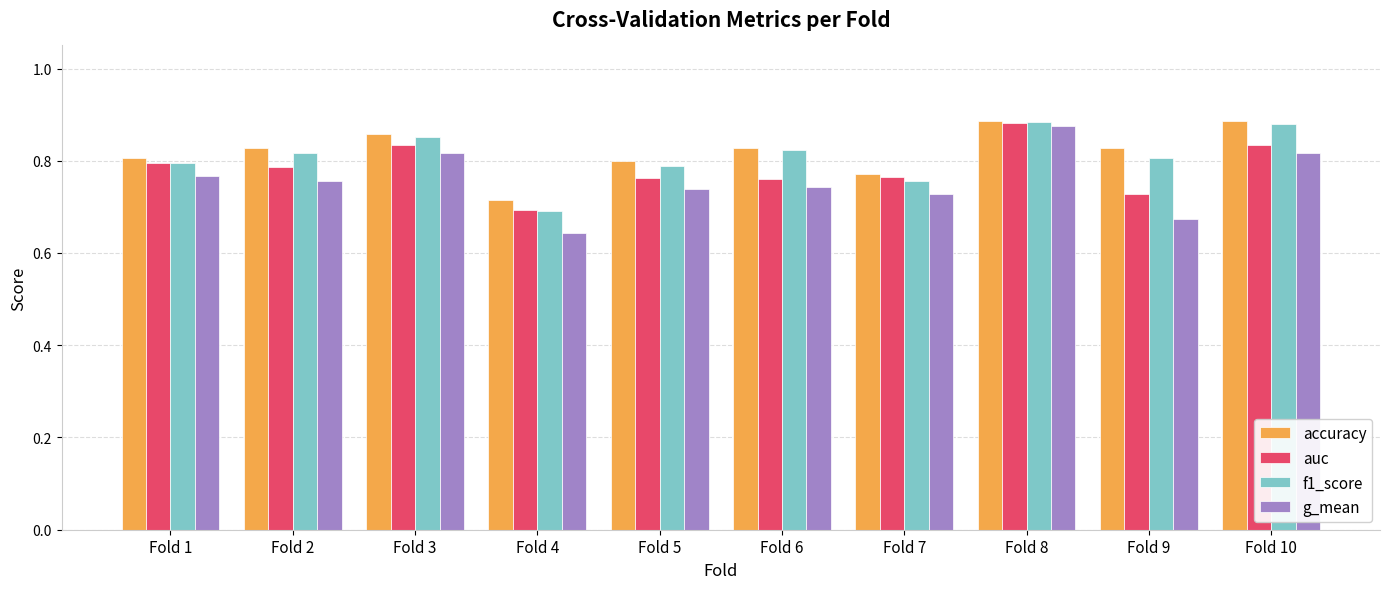

What is the sum of all g_mean values?

7.6